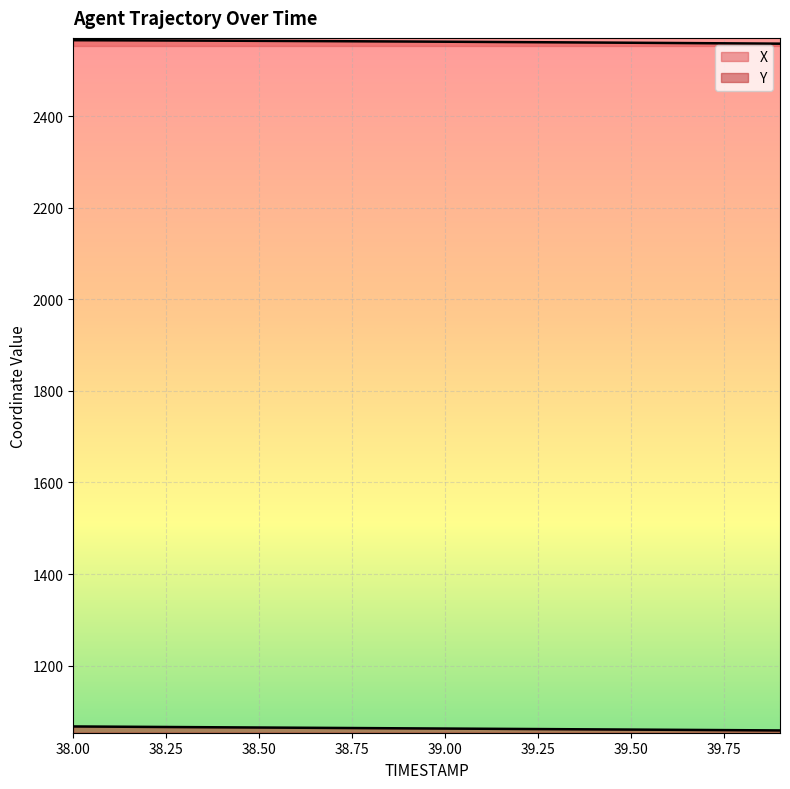

True or false: X has more than 2 interior local peaks.

False